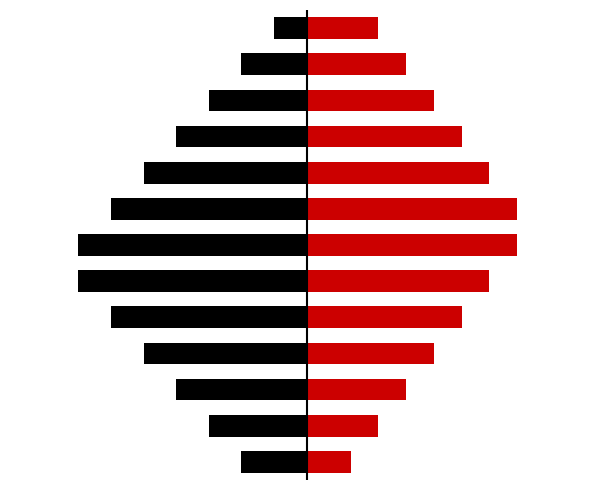

What is the average value of the Right series?

4.1